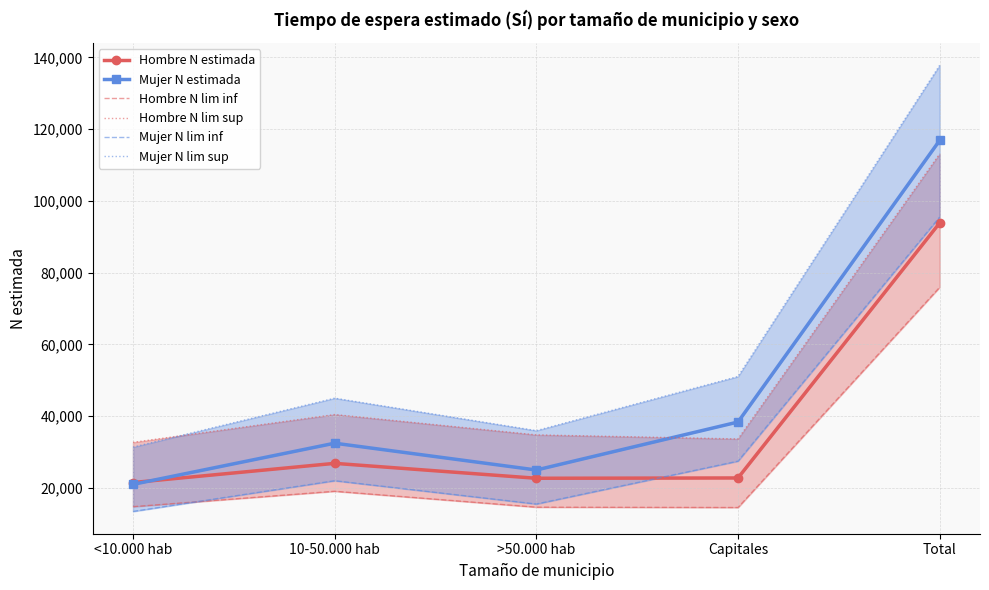

The Hombre N lim sup series shows 34797 at >50.000 hab. True or false?

True